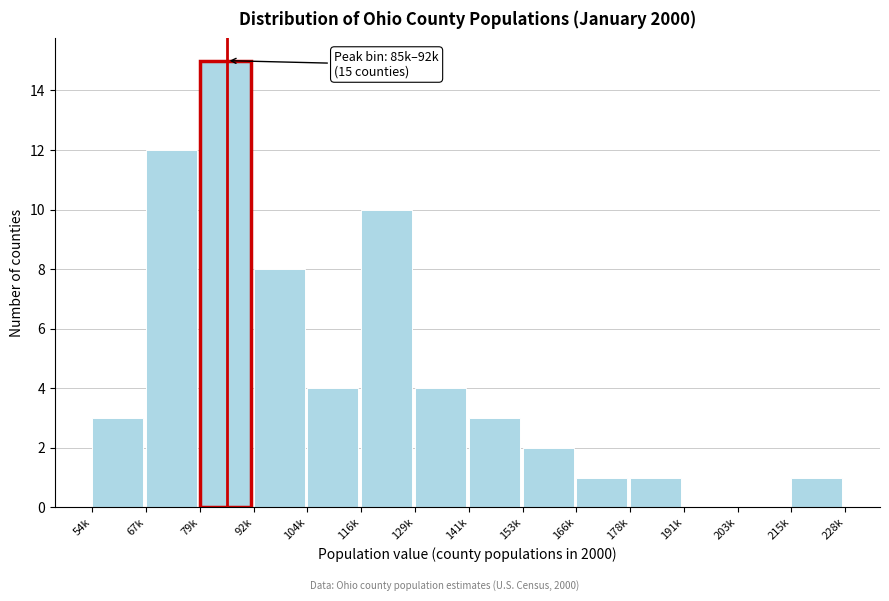

Reading right to left, transcribe all the data shown in this chart.

215k=1	203k=0	191k=0	178k=1	166k=1	153k=2	141k=3	129k=4	116k=10	104k=4	92k=8	79k=15	67k=12	54k=3